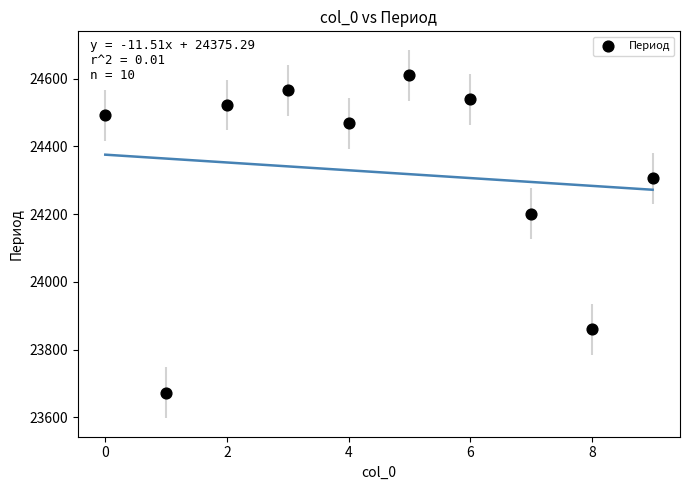

What Y value in the scatter plot is closest to 24141?

24201